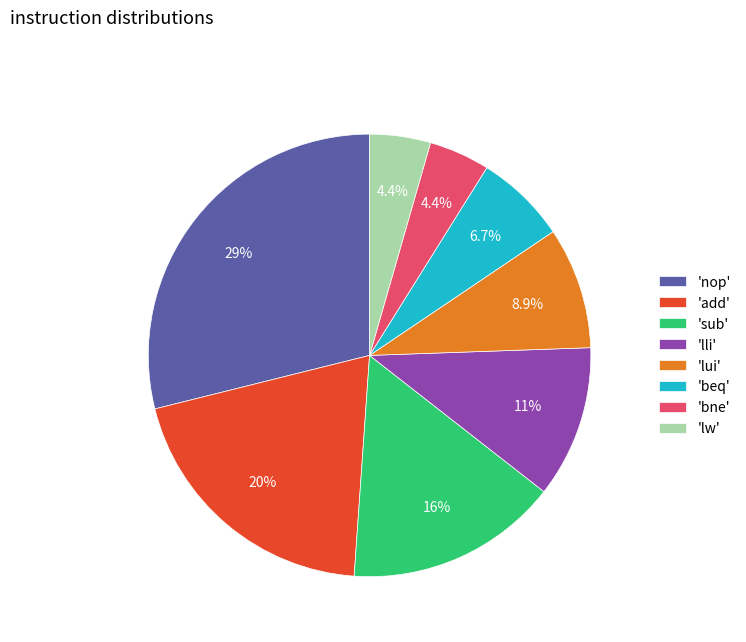

What is the ratio of the value at 'bne' to the value at 'sub'?

0.3